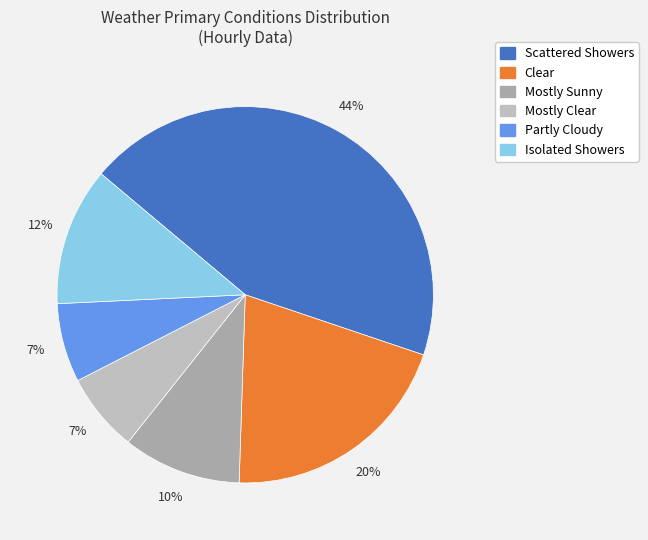

To the nearest percent, what is the difference between the largest and smallest slice percentages?

37%